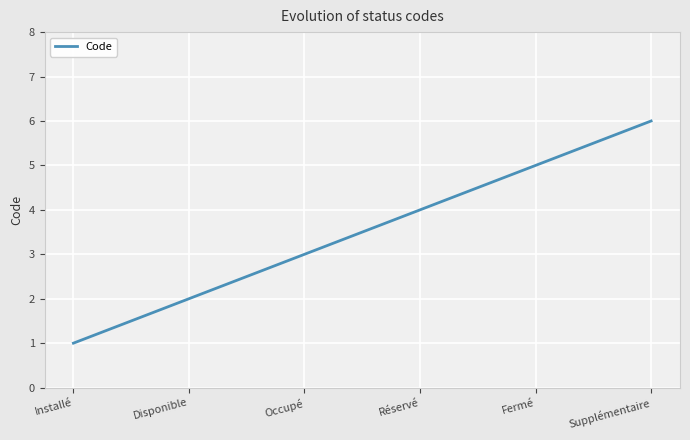

Approximately how many times larger is the value at Occupé compared to Fermé?

0.6